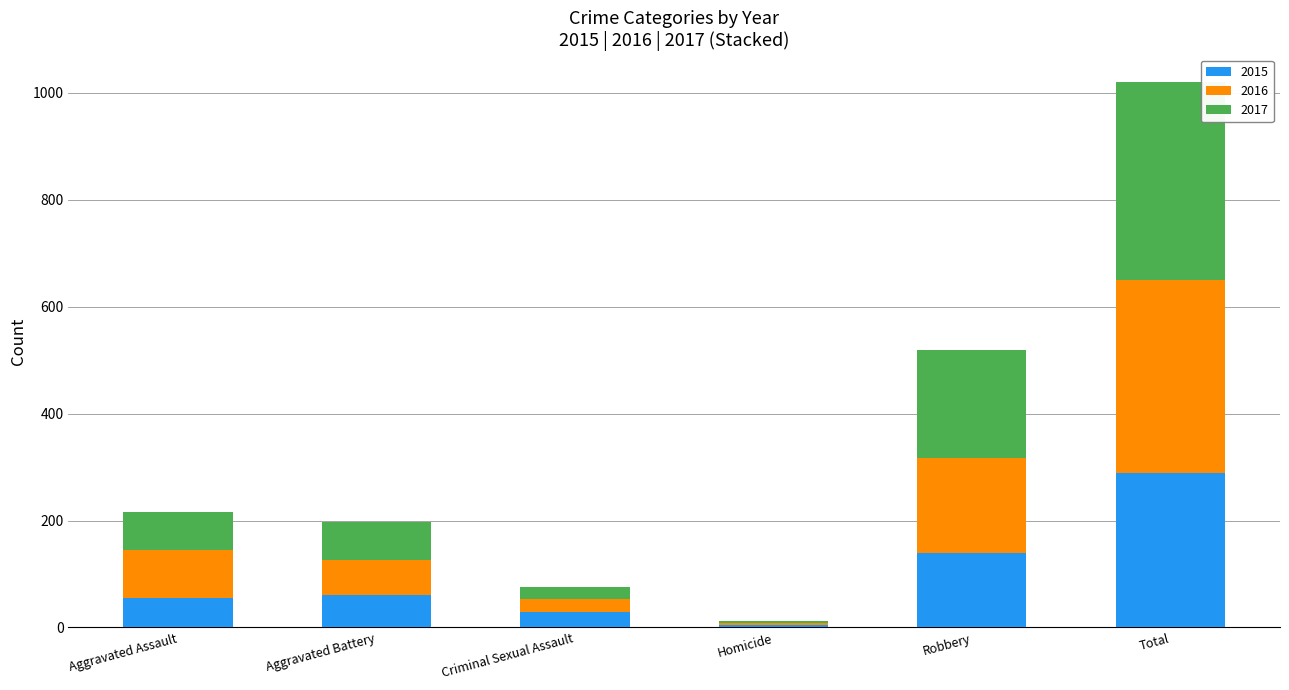

True or false: 2015 has a value of 386 at Total.

False